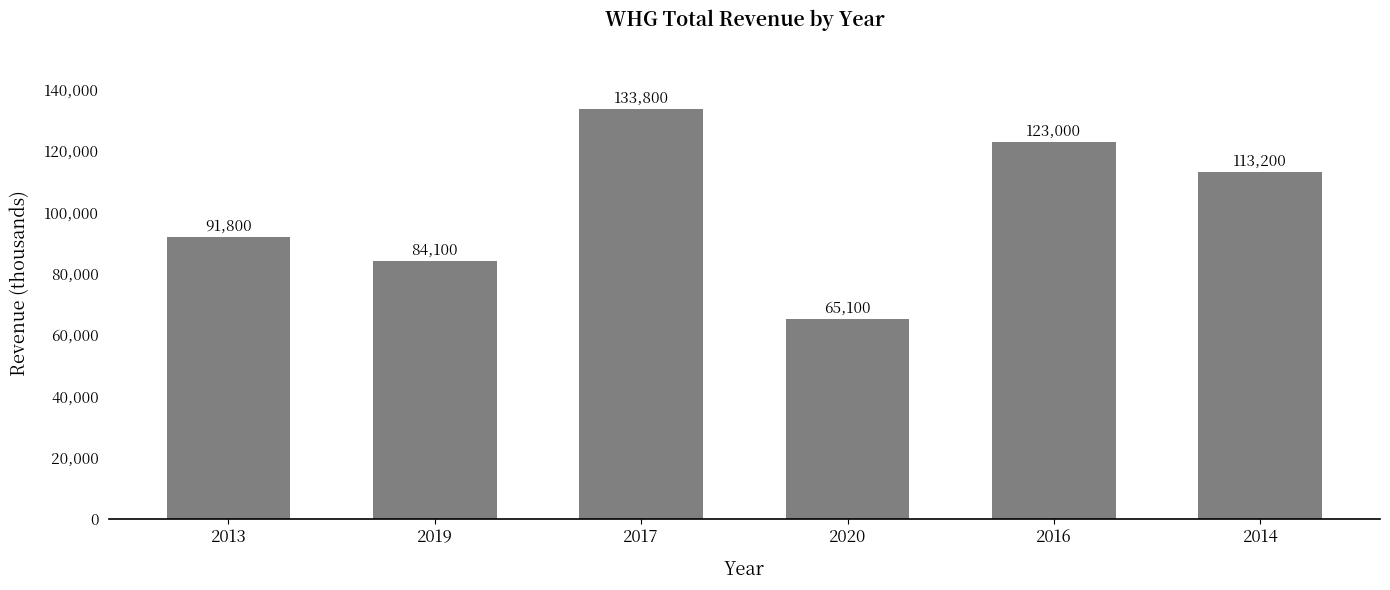

What is the label of the 2nd bar from the right?

2016